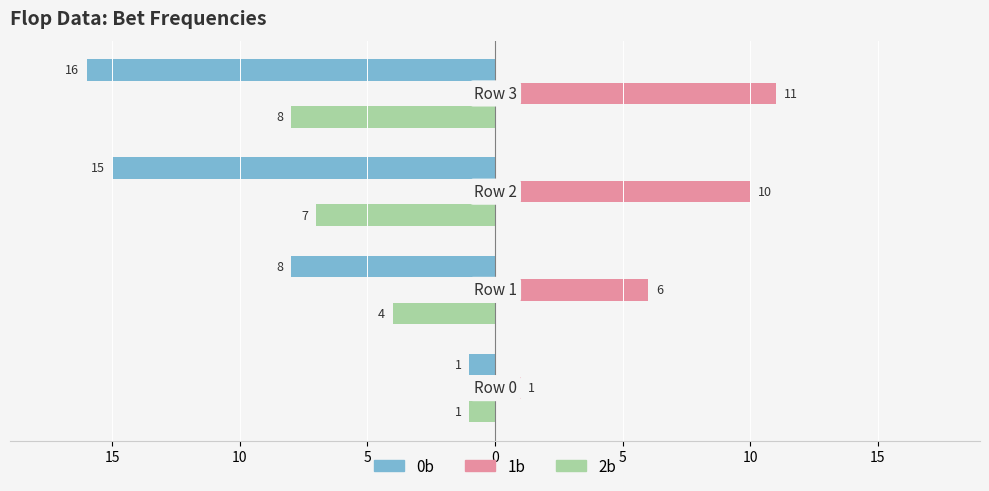

What are all the series names shown in the legend?

0b, 1b, 2b